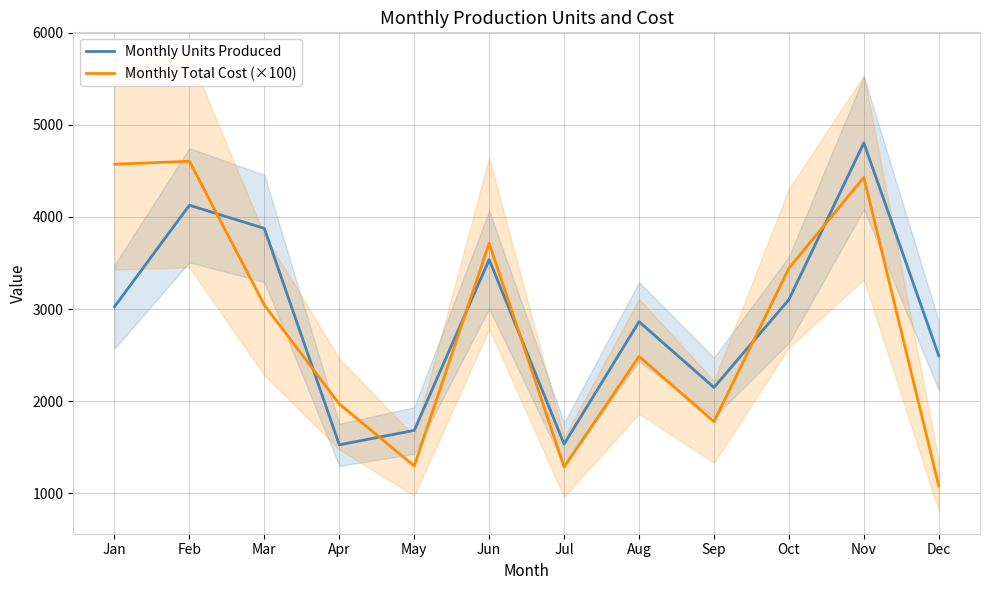

Between Nov and Jun, which is larger?

Nov